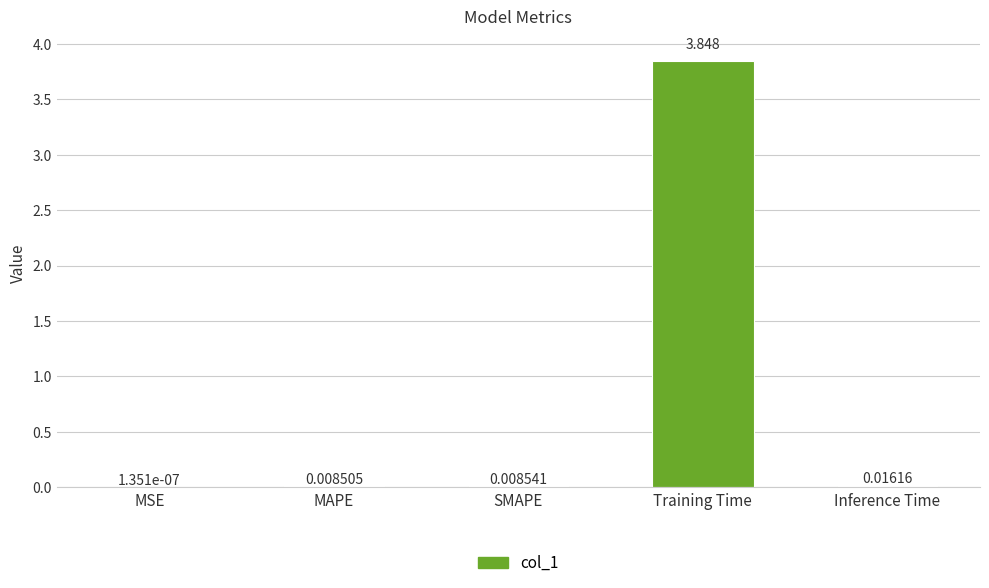

At which label is the value closest to 1?

Inference Time